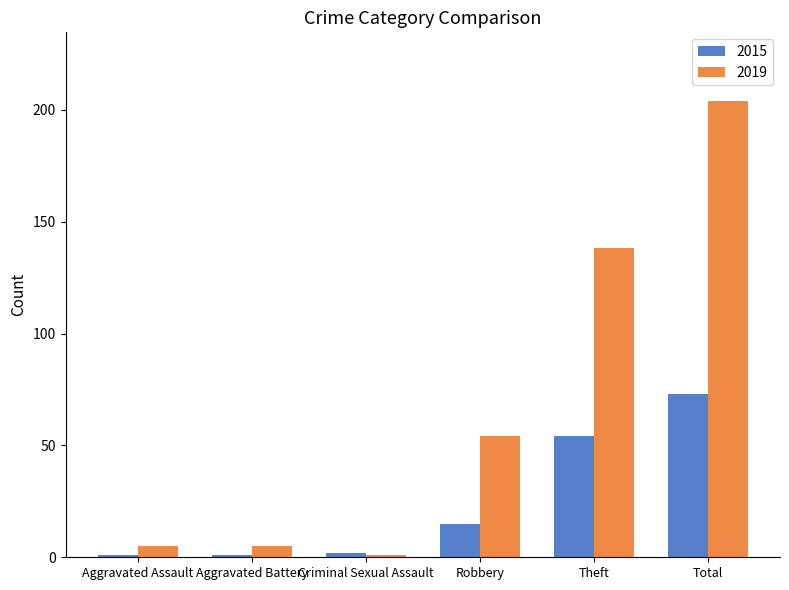

List the series in order of their overall mean, lowest first.

2015, 2019